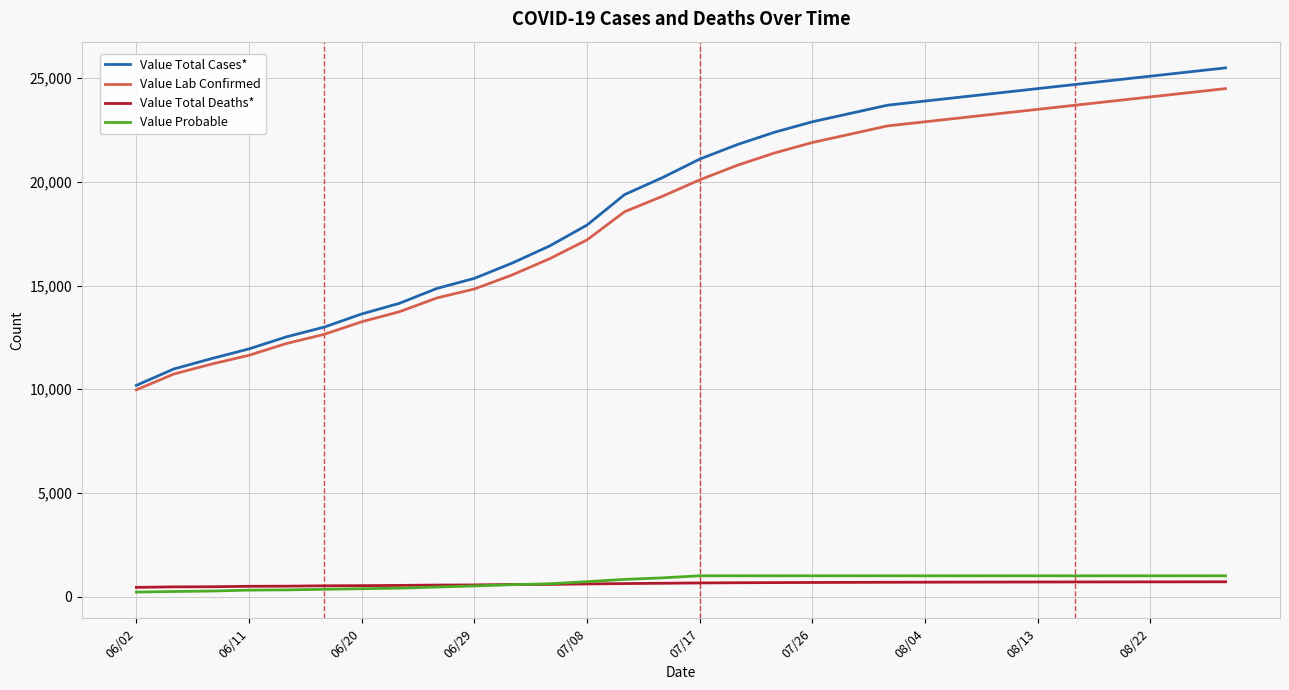

True or false: Value Total Cases* and Value Total Deaths* intersect in this chart.

False